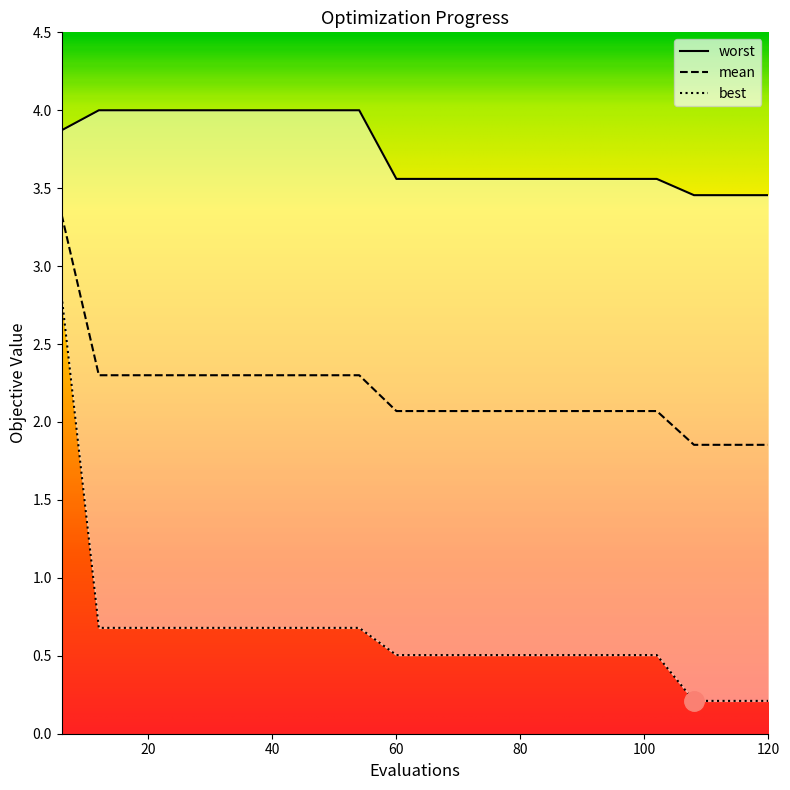

Which series has the largest range (max minus min)?

best